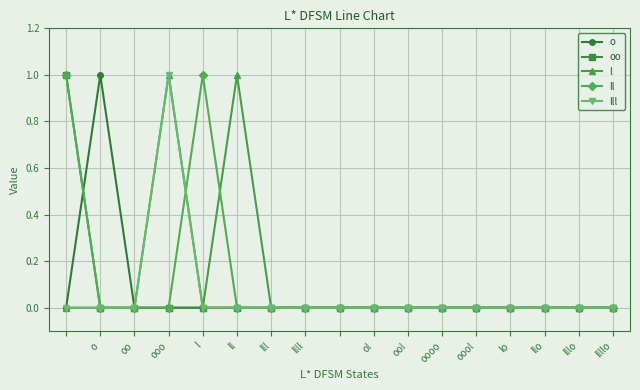

Reading left to right, list all the values displayed in this chart.

o: 0	1	0	0	0	0	0	0	0	0	0	0	0	0	0	0	0
oo: 1	0	0	0	0	0	0	0	0	0	0	0	0	0	0	0	0
l: 0	0	0	1	0	1	0	0	0	0	0	0	0	0	0	0	0
ll: 1	0	0	0	1	0	0	0	0	0	0	0	0	0	0	0	0
lll: 0	0	0	1	0	0	0	0	0	0	0	0	0	0	0	0	0